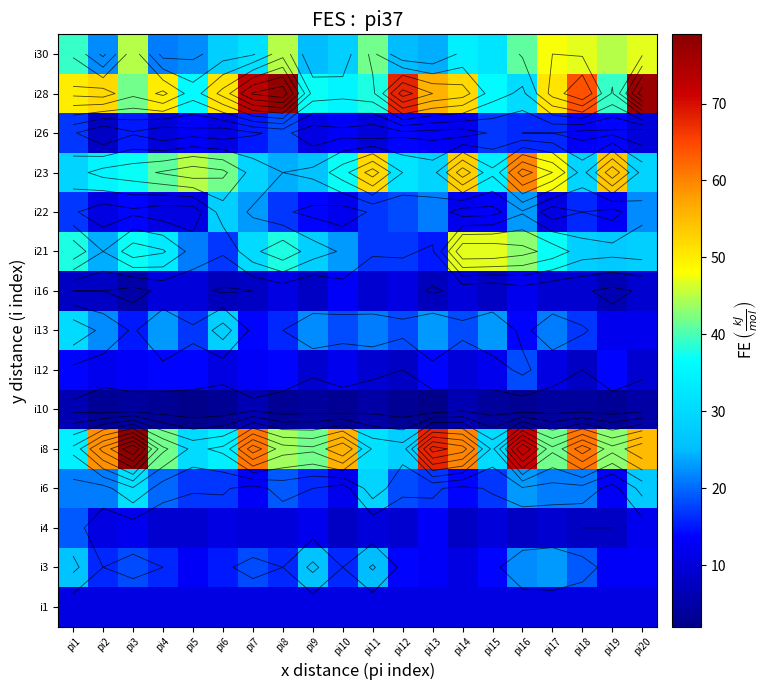

Between pi18 and pi3, which is larger?

pi18